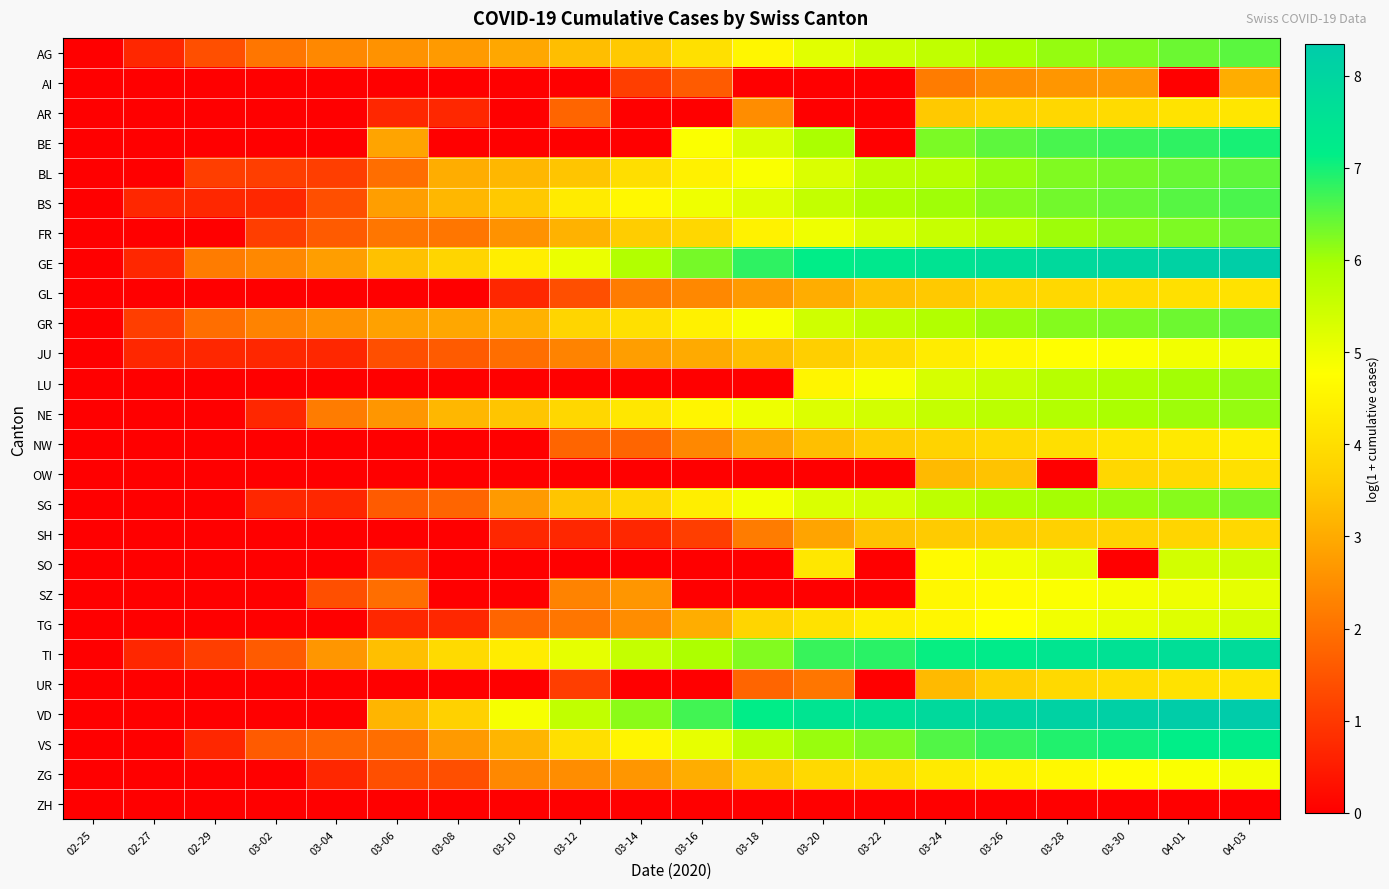

At which category is the sum across all series the highest?

04-03